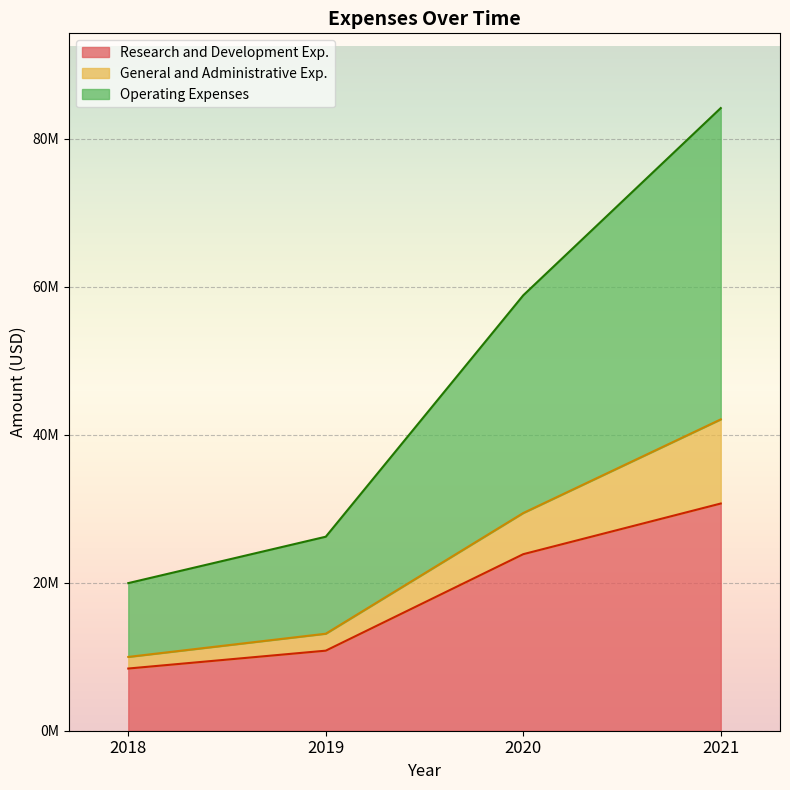

True or false: Operating Expenses has a value of 2673905 at 2019.

False